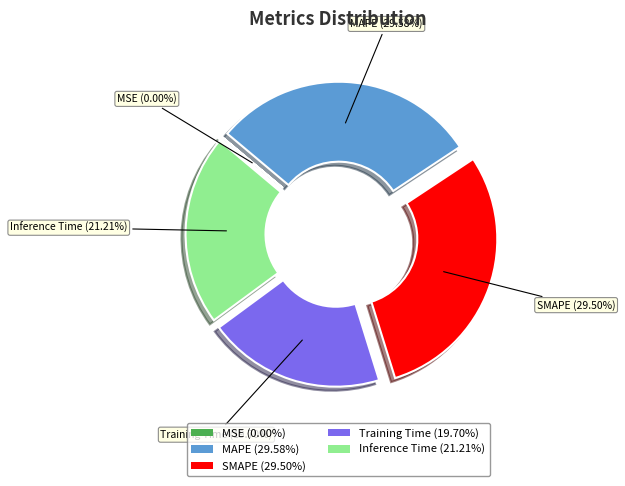

Does Inference Time represent more than half of the total?

No